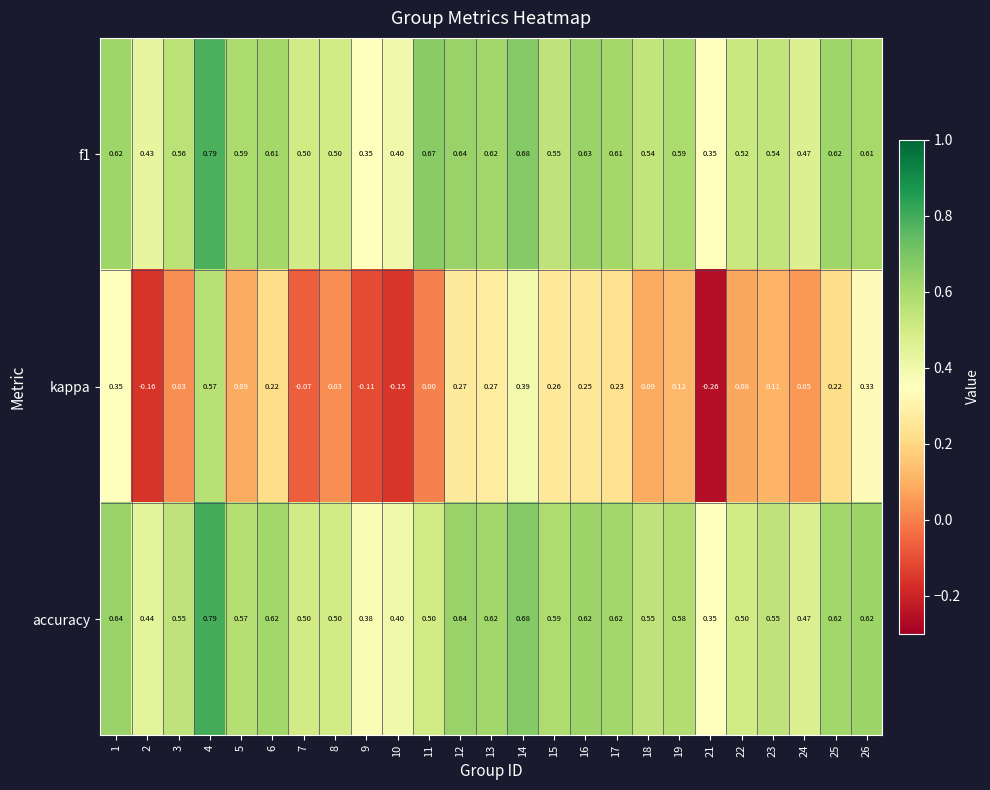

Which series has the widest spread of values?

kappa